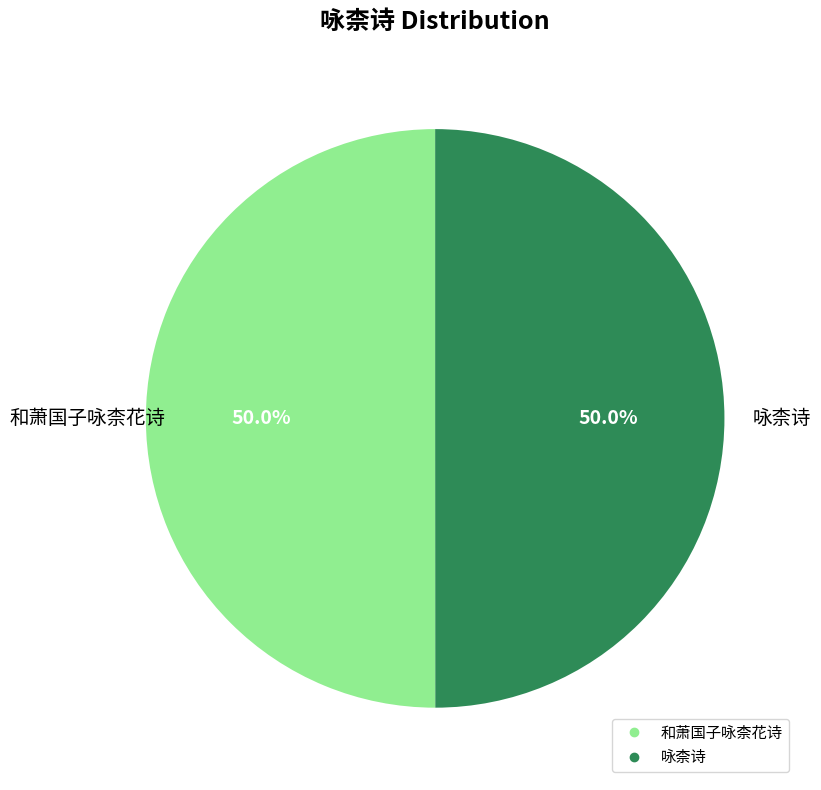

Combined, do 咏柰诗 and 和萧国子咏柰花诗 account for over 50%?

Yes